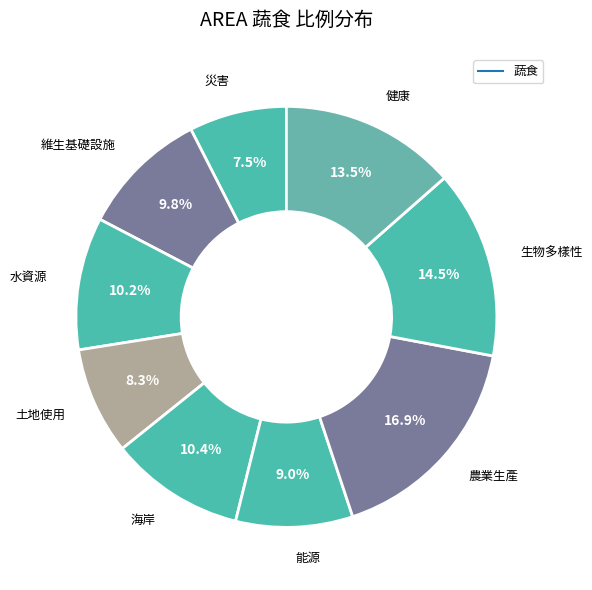

To the nearest percent, what is the average slice percentage?

11%